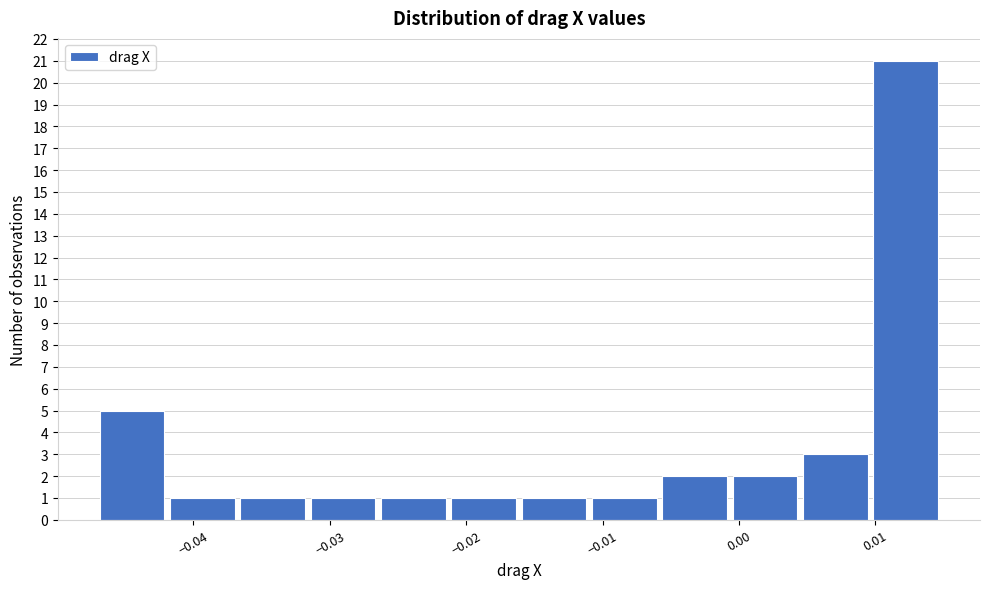

What is the height of the bar covering -0.031 to -0.026 on the x-axis? Neither the bar edges nor the heights are printed on the chart, so give them approximately, as read against the axes.

1